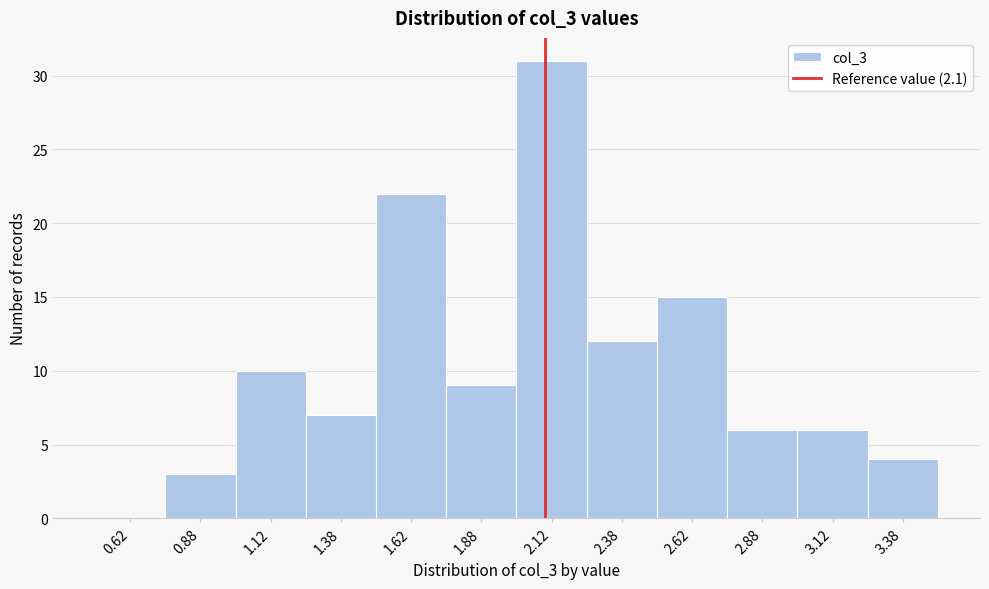

What is the height of the bar covering 1.25 to 1.50 on the x-axis? The values are not printed on the chart, so give them approximately, as read against the axis.

7